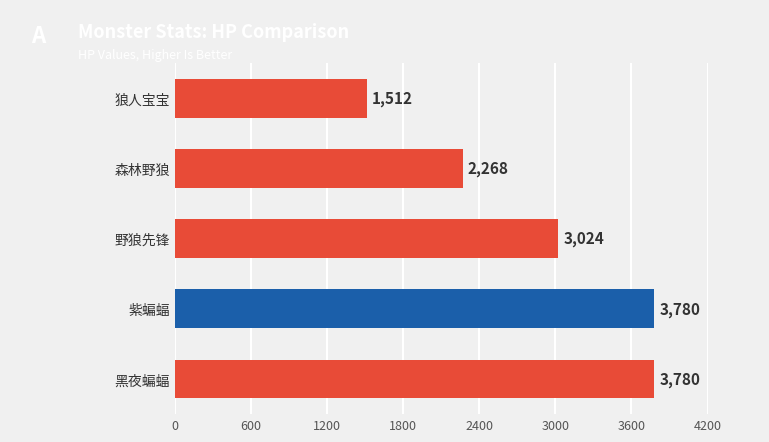

Between 狼人宝宝 and 黑夜蝙蝠, which is larger?

黑夜蝙蝠